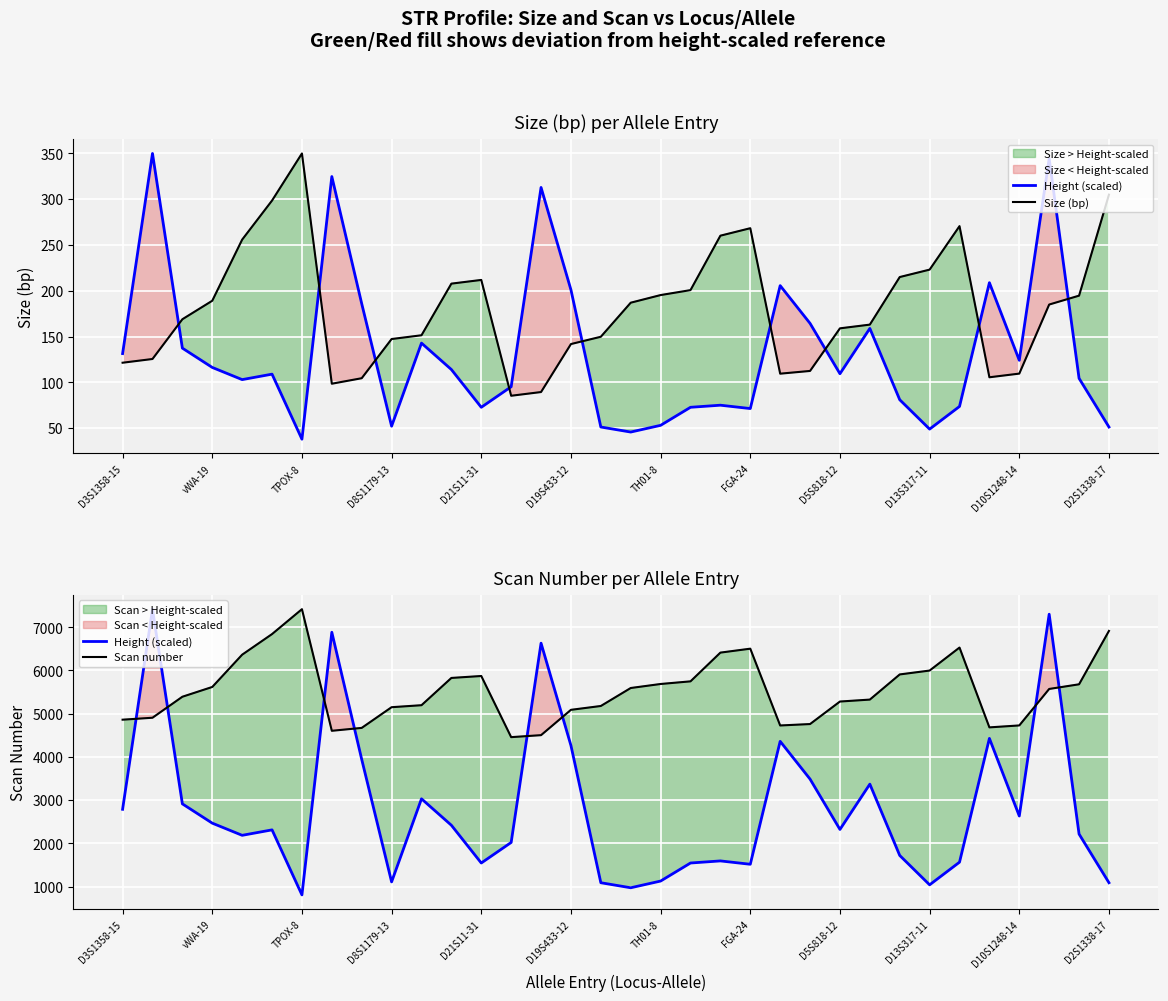

Reading right to left, what are all the values shown in this chart?

Height (scaled): 1087.3	2213.5	7300.5	2630.9	4426.9	1563.0	1038.8	1718.3	3368.7	2320.2	3485.2	4358.9	1514.5	1592.1	1543.6	1126.1	970.8	1087.3	4261.9	6630.6	2019.3	1543.6	2417.3	3028.9	1106.7	3941.5	6883.1	805.8	2310.5	2184.3	2465.9	2912.4	7417.0	2786.2
Size (bp): 304.8	194.6	184.9	109.5	105.5	270.4	223.0	214.9	163.0	158.9	112.4	109.5	268.1	260.0	200.6	195.2	186.9	149.7	141.8	89.4	85.4	211.7	207.7	151.4	147.3	104.5	98.5	349.7	298.3	255.7	189.0	168.8	125.5	121.4
Scan number: 6914.0	5679.0	5571.0	4727.0	4682.0	6529.0	5997.0	5907.0	5325.0	5280.0	4759.0	4726.0	6503.0	6412.0	5747.0	5686.0	5593.0	5177.0	5088.0	4502.0	4456.0	5871.0	5826.0	5195.0	5149.0	4670.0	4603.0	7417.0	6841.0	6364.0	5617.0	5391.0	4905.0	4860.0